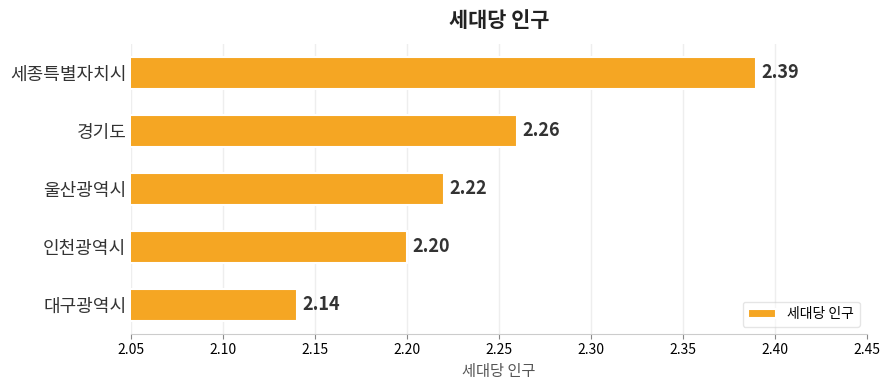

Are the bars horizontal?

Yes